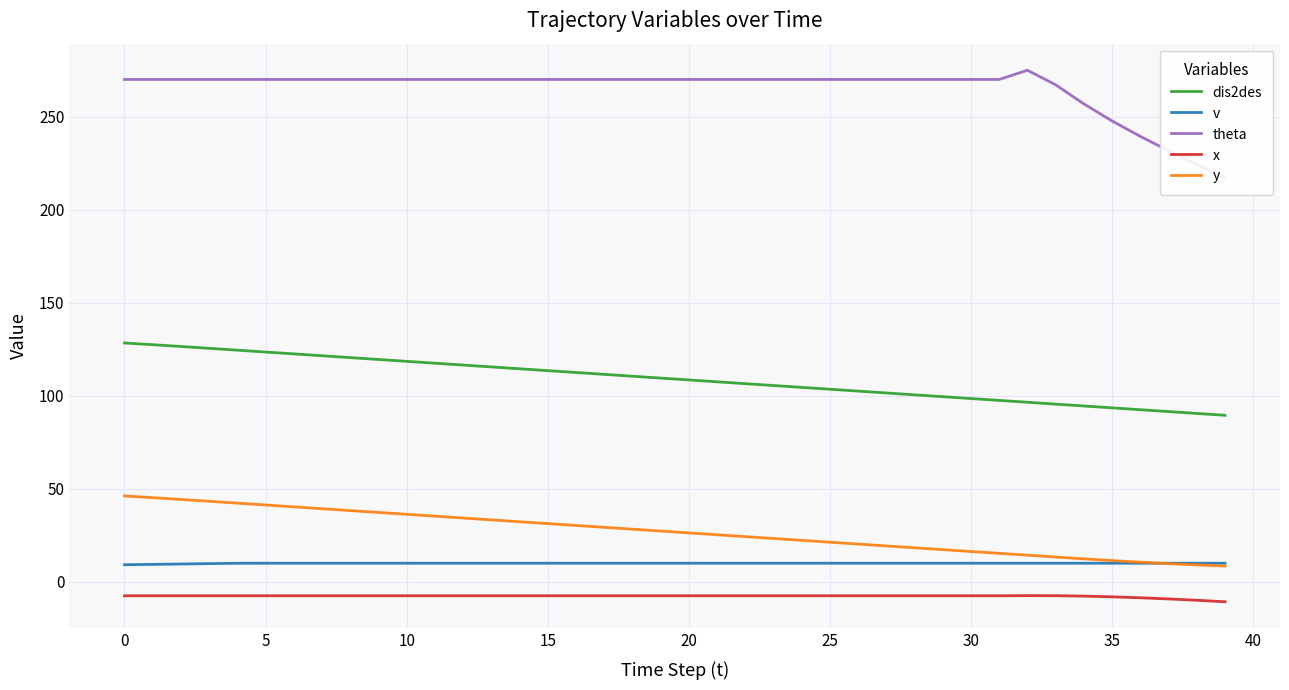

What are all the series names shown in the legend?

dis2des, v, theta, x, y